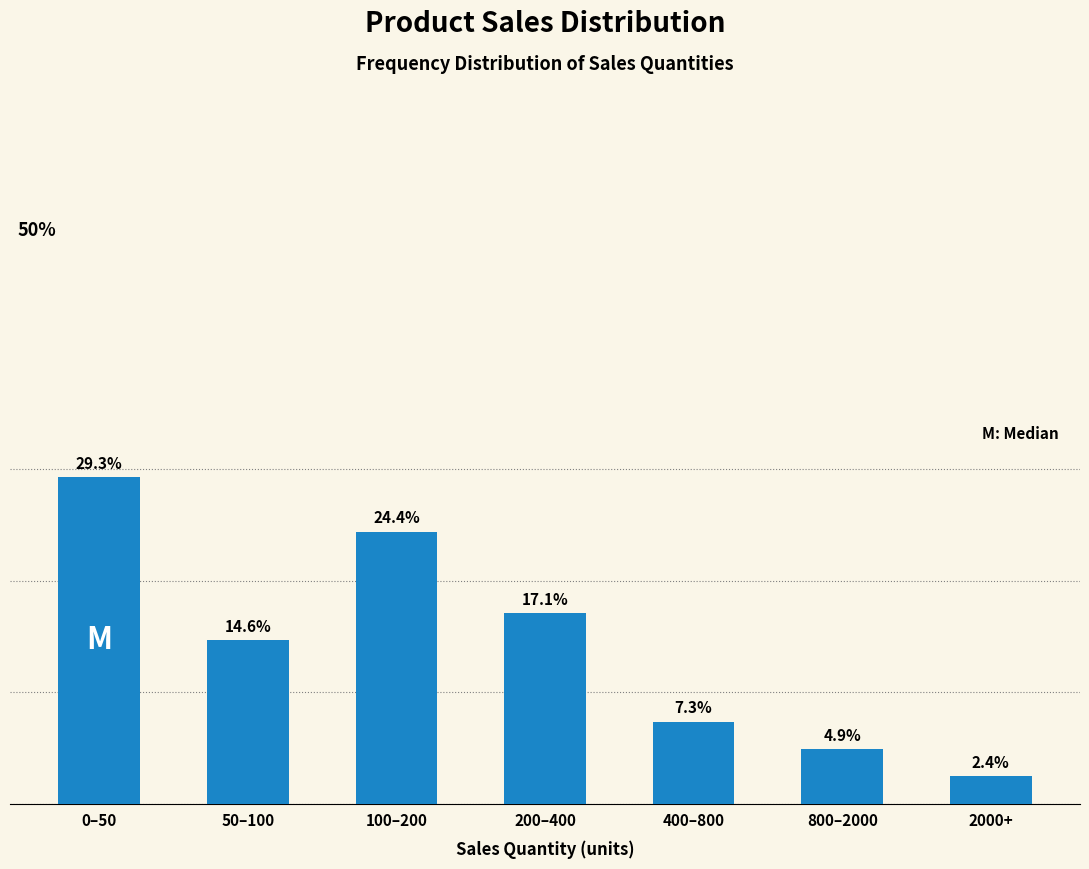

Where does the data first go above 14?

0–50